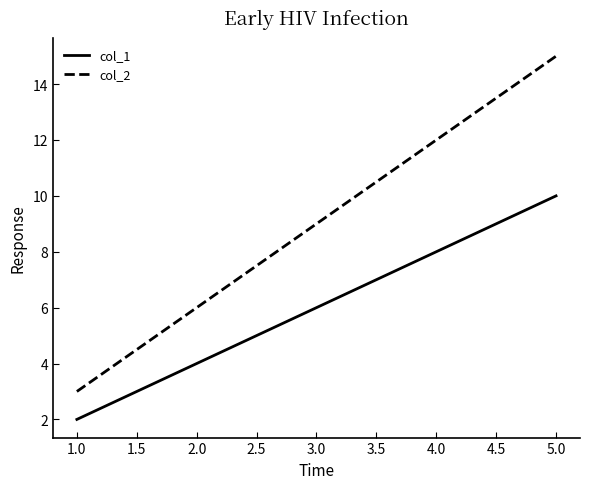

What position from the left is 2.0?

2